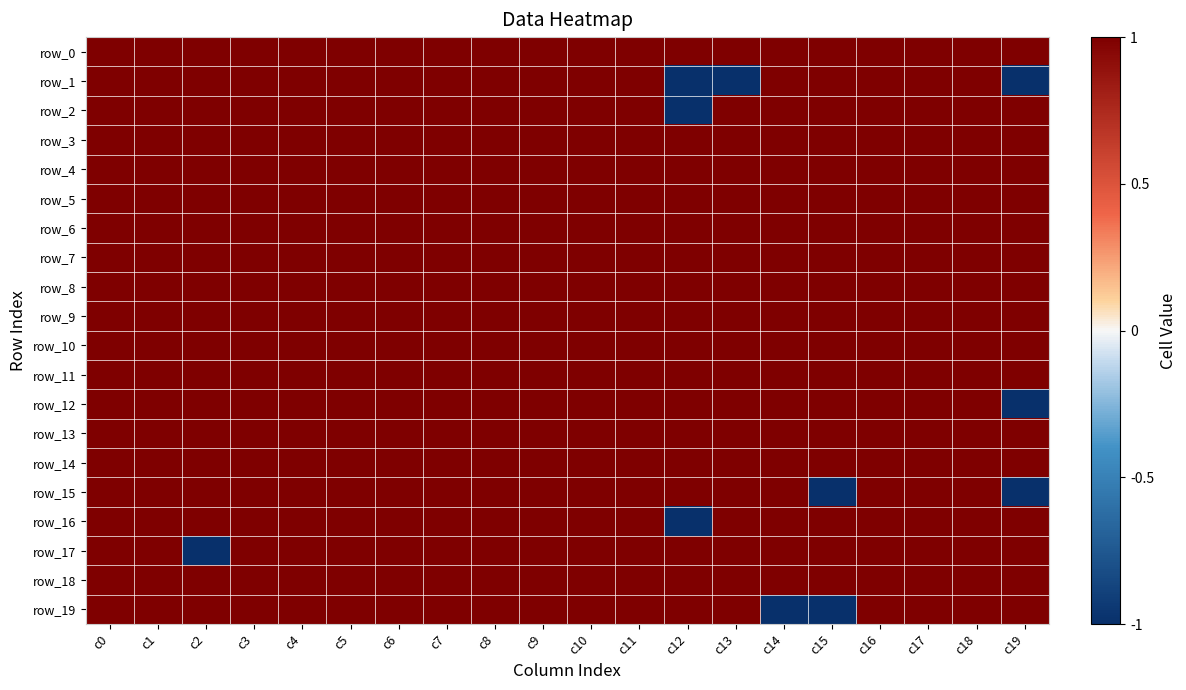

At c5, list the series in order from largest to smallest.

row_0, row_1, row_2, row_3, row_4, row_5, row_6, row_7, row_8, row_9, row_10, row_11, row_12, row_13, row_14, row_15, row_16, row_17, row_18, row_19